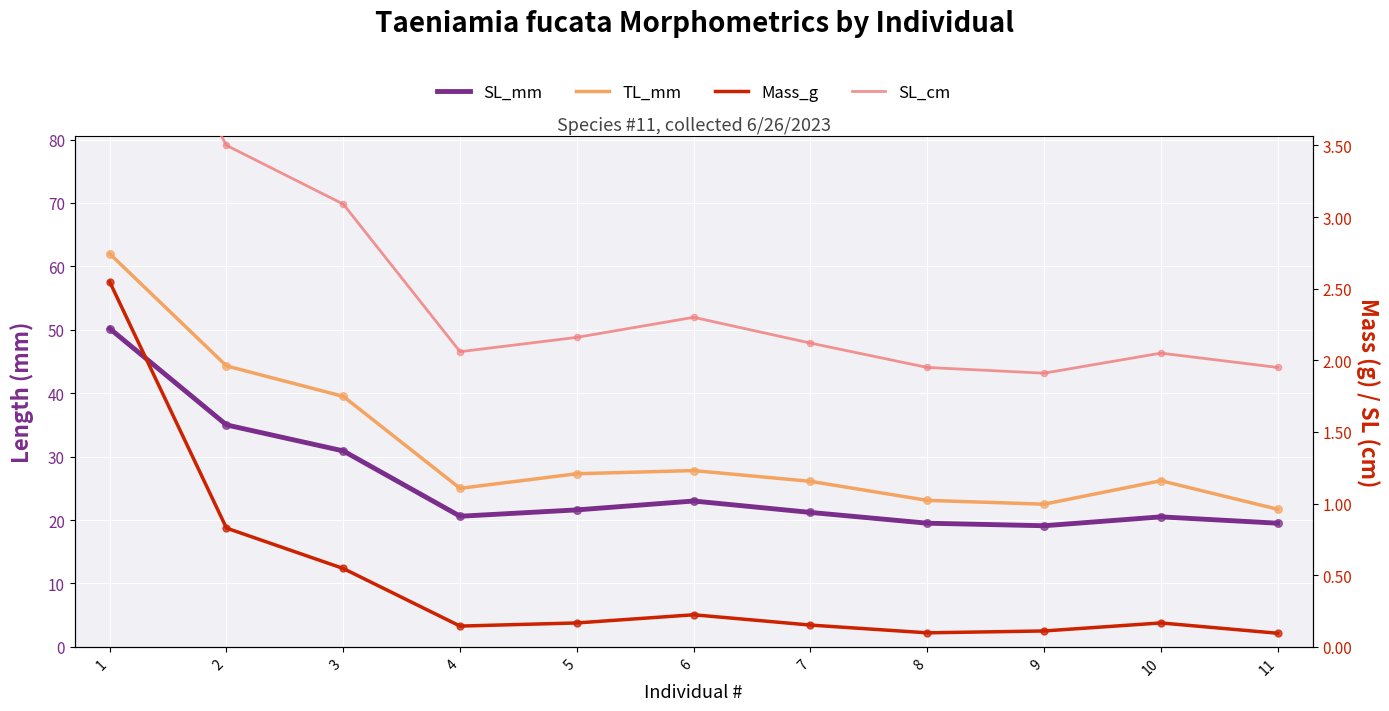

Which series has the largest total across all categories?

TL_mm